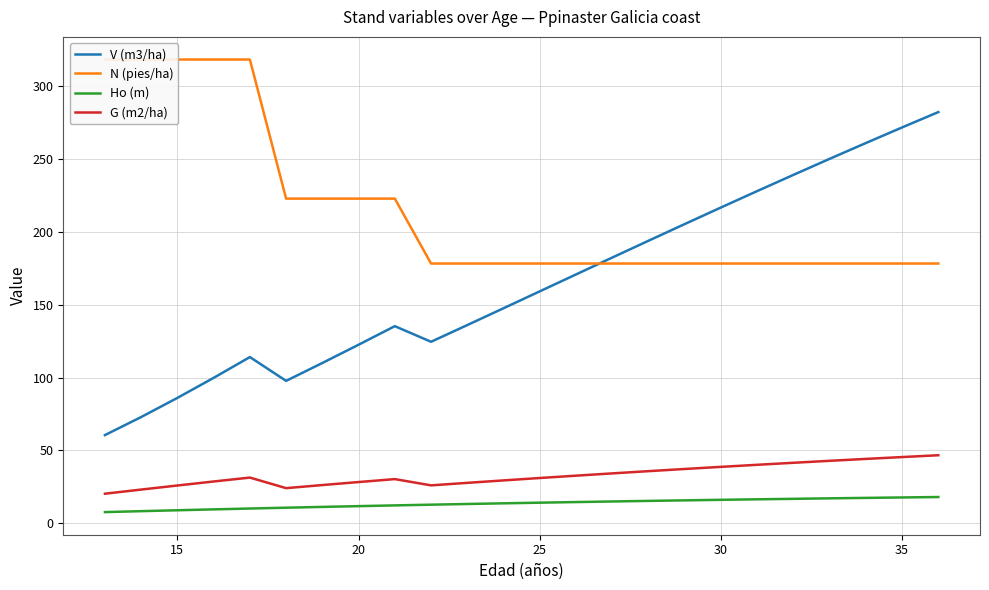

True or false: Ho (m) and G (m2/ha) cross at least once.

False